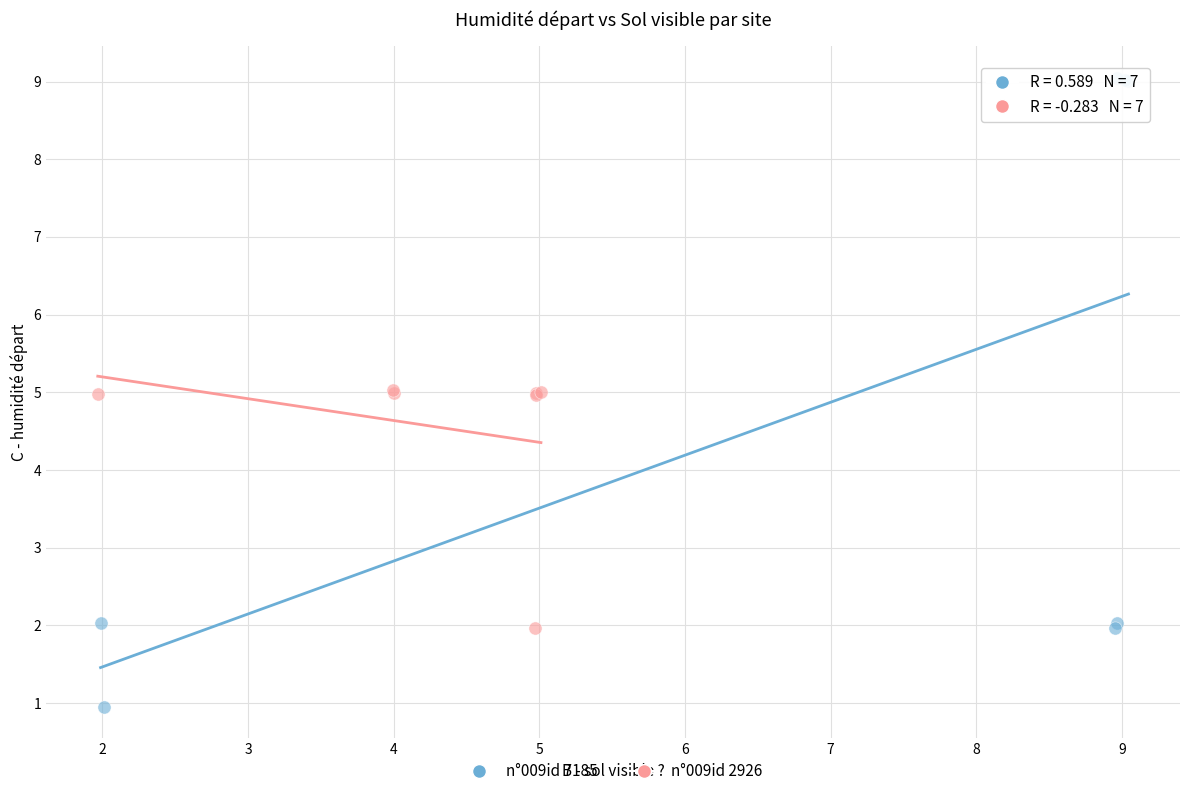

Which series reaches the maximum Y coordinate?

n°009id 7185